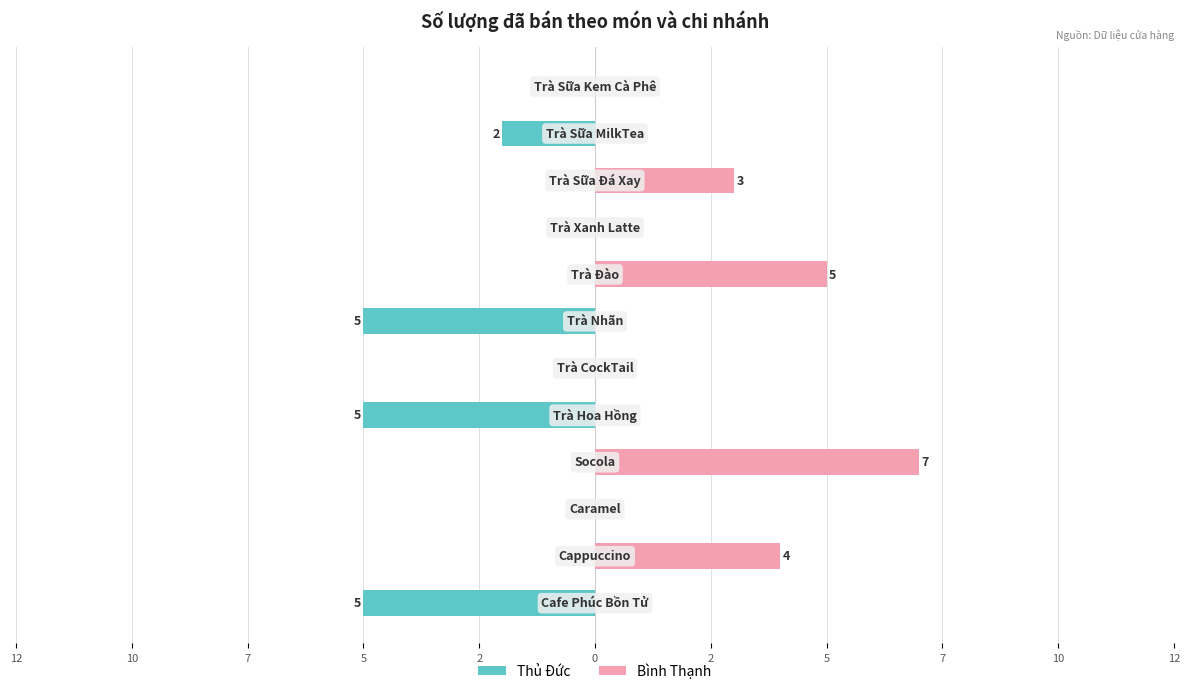

What is the difference between the maximum and minimum values in the Thủ Đức series?

5